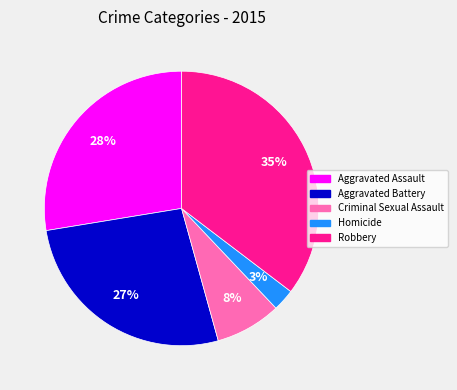

Does any single category account for the majority?

No